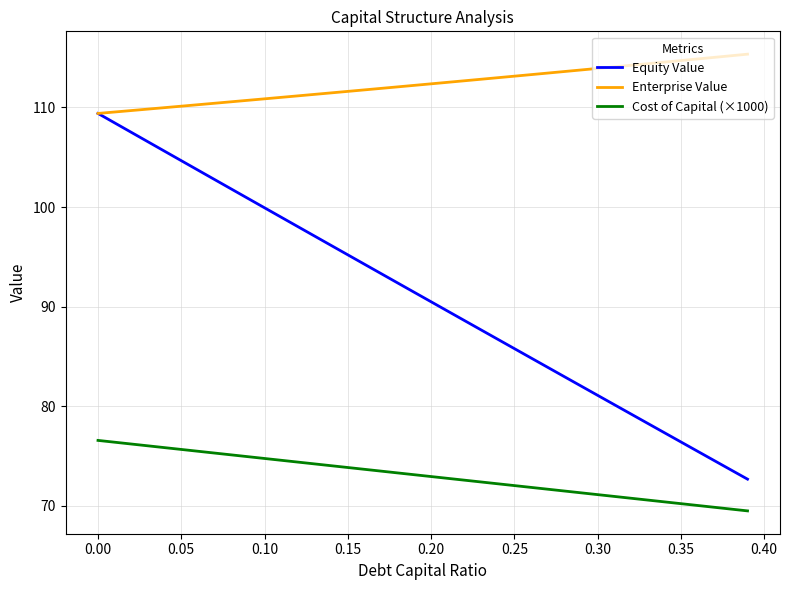

Rank the series by their average value, from highest to lowest.

Enterprise Value, Equity Value, Cost of Capital (×1000)